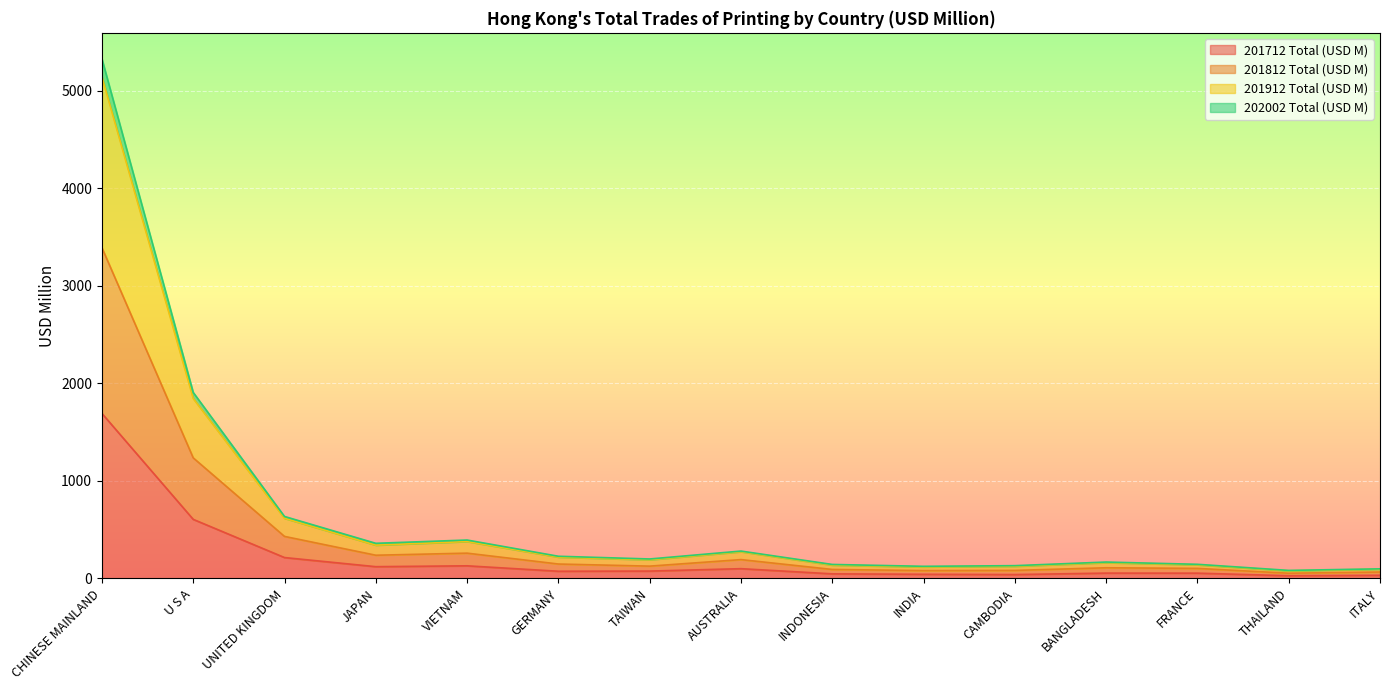

At which label does 201712 Total (USD M) first exceed 72?

CHINESE MAINLAND